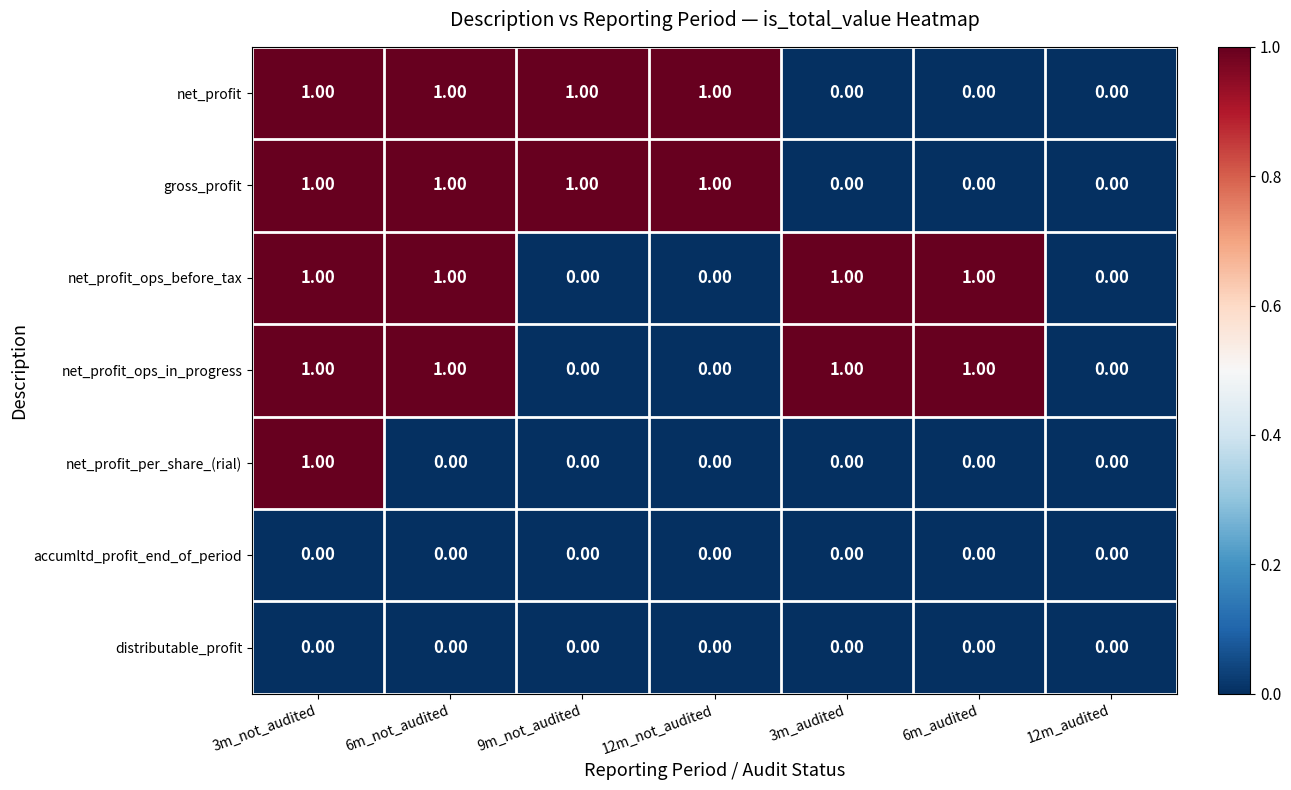

Which category has the highest value in the net_profit series?

3m_not_audited